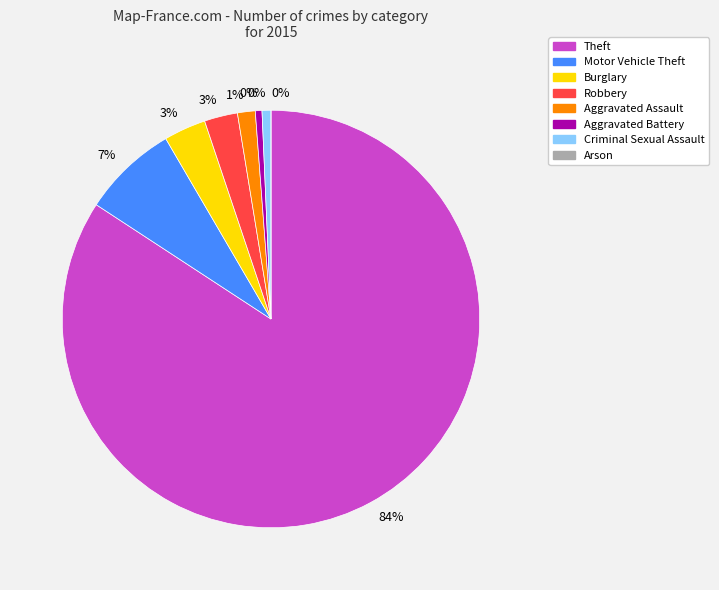

How many segments does this pie chart have?

8